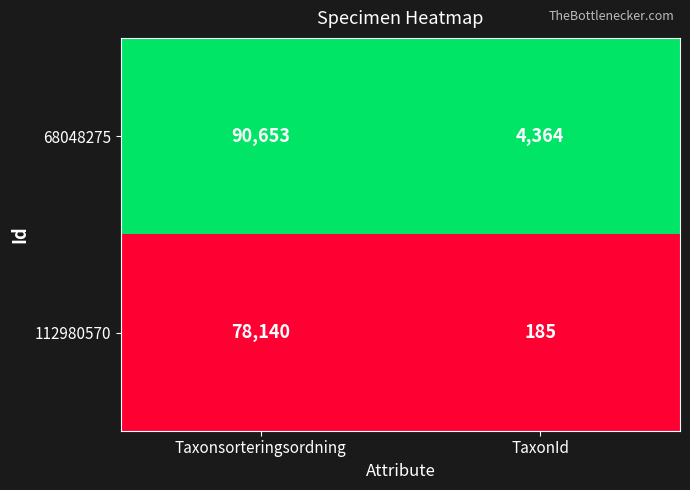

Reading left to right, transcribe all the data shown in this chart.

68048275: 90653	4364
112980570: 78140	185